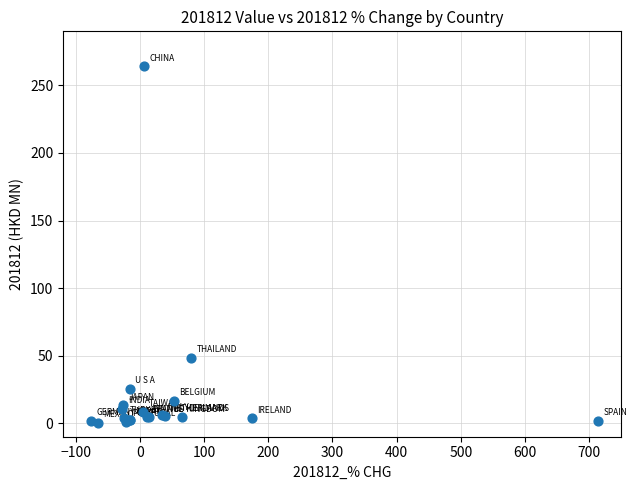

What Y value in the scatter plot is closest to 132?

48.2